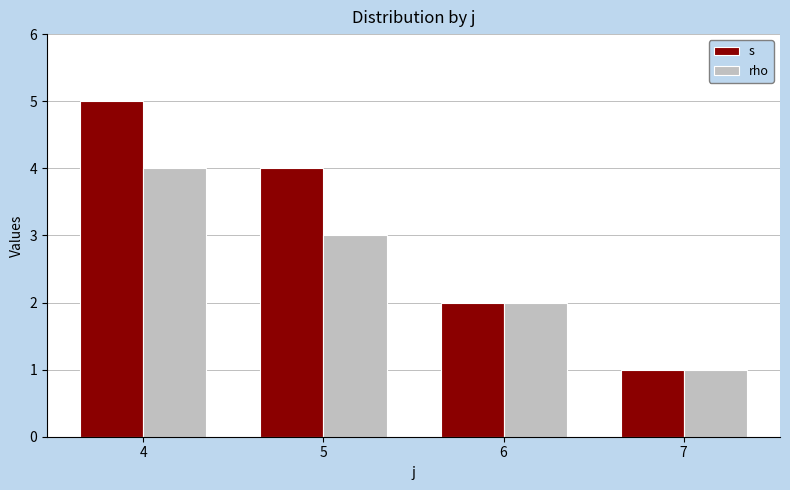

List the series in order of their overall mean, highest first.

s, rho